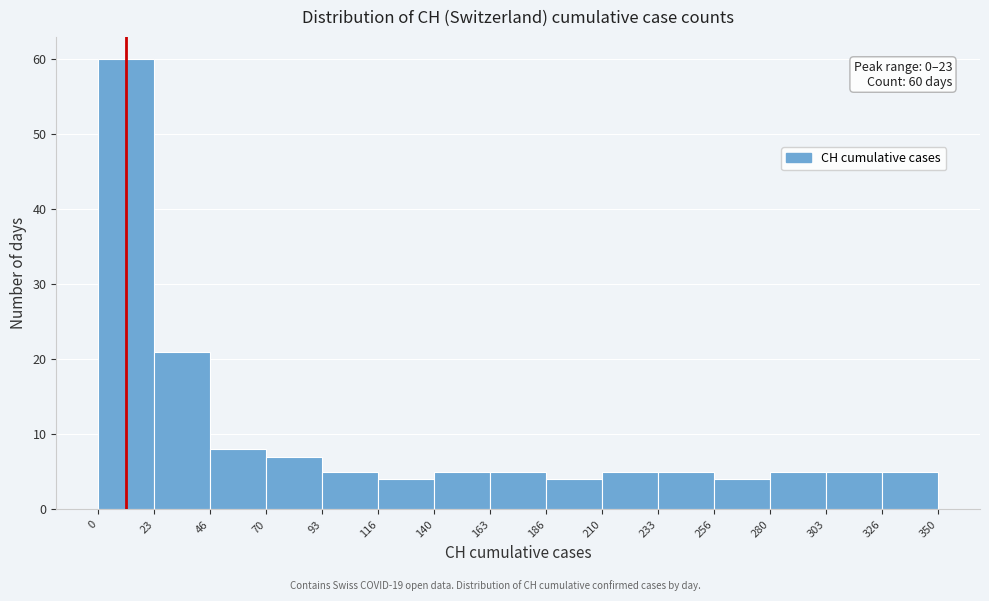

Over which range of the x-axis is the bar tallest?

0 to 23